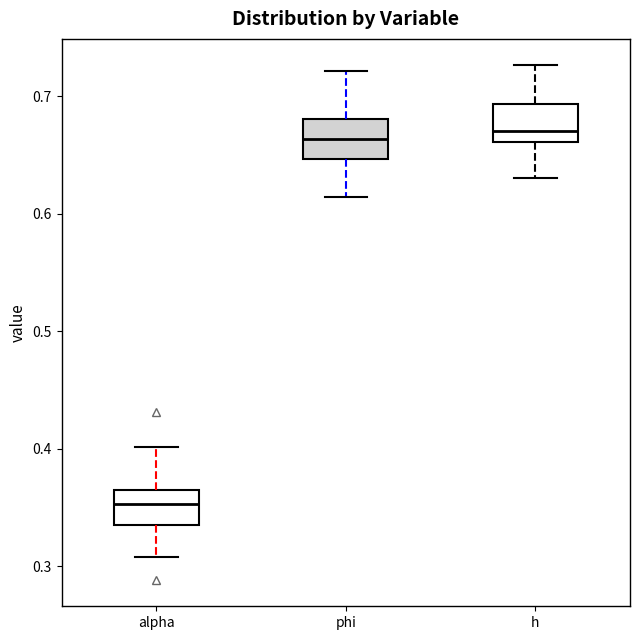

Where does the lower whisker of the box for alpha end on the y-axis? The values are not printed on the chart, so give them approximately, as read against the axis.

0.31